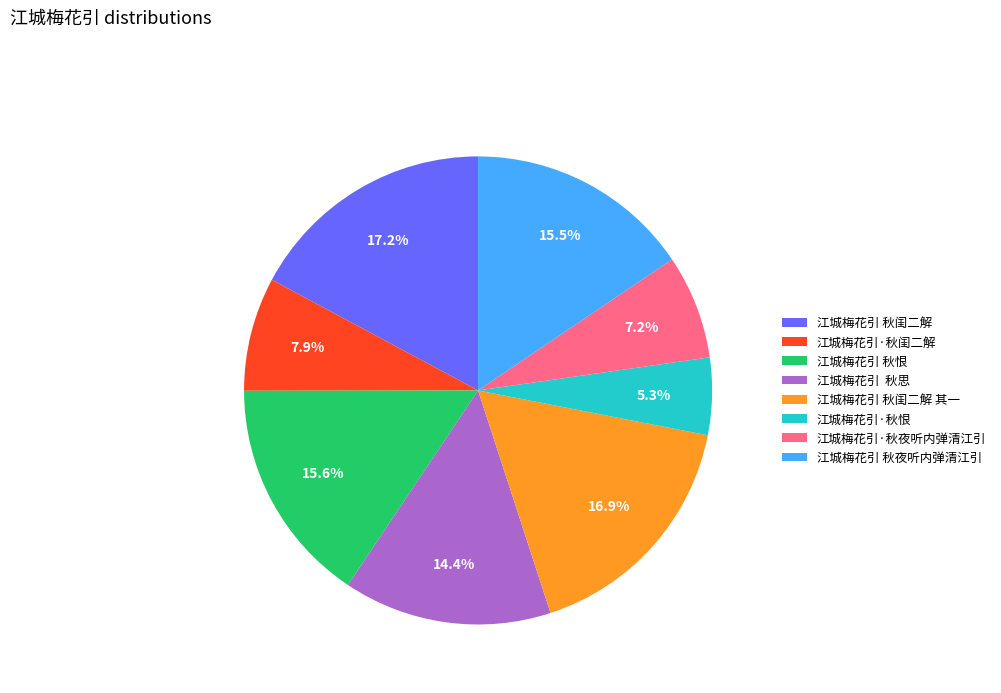

Approximately how many times larger is the value at 江城梅花引 秋闺二解 compared to 江城梅花引·秋闺二解?

2.2